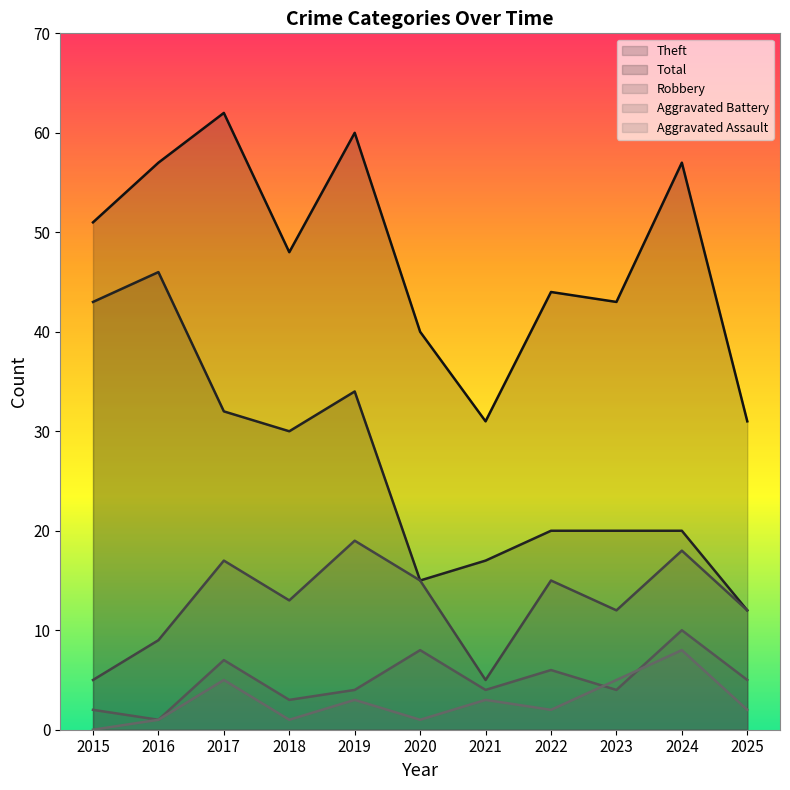

Does the chart display data point markers on the line(s)?

No